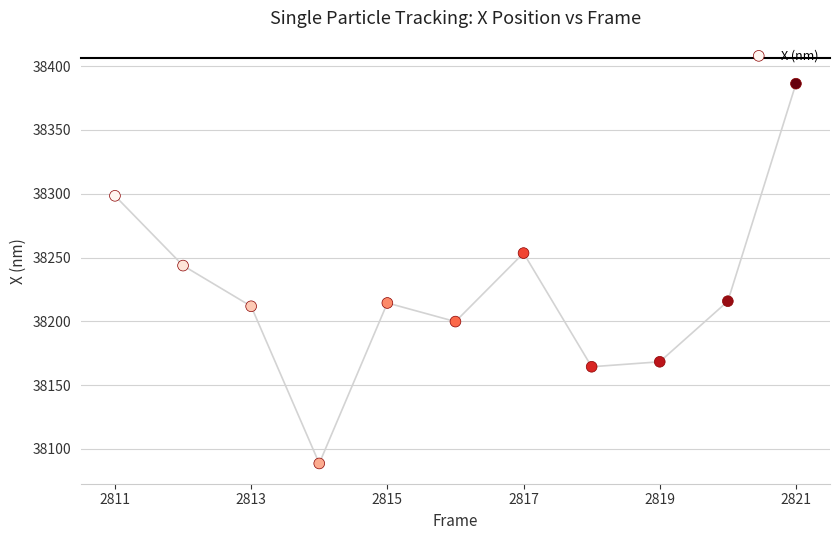

What is the average X value?

2816.0